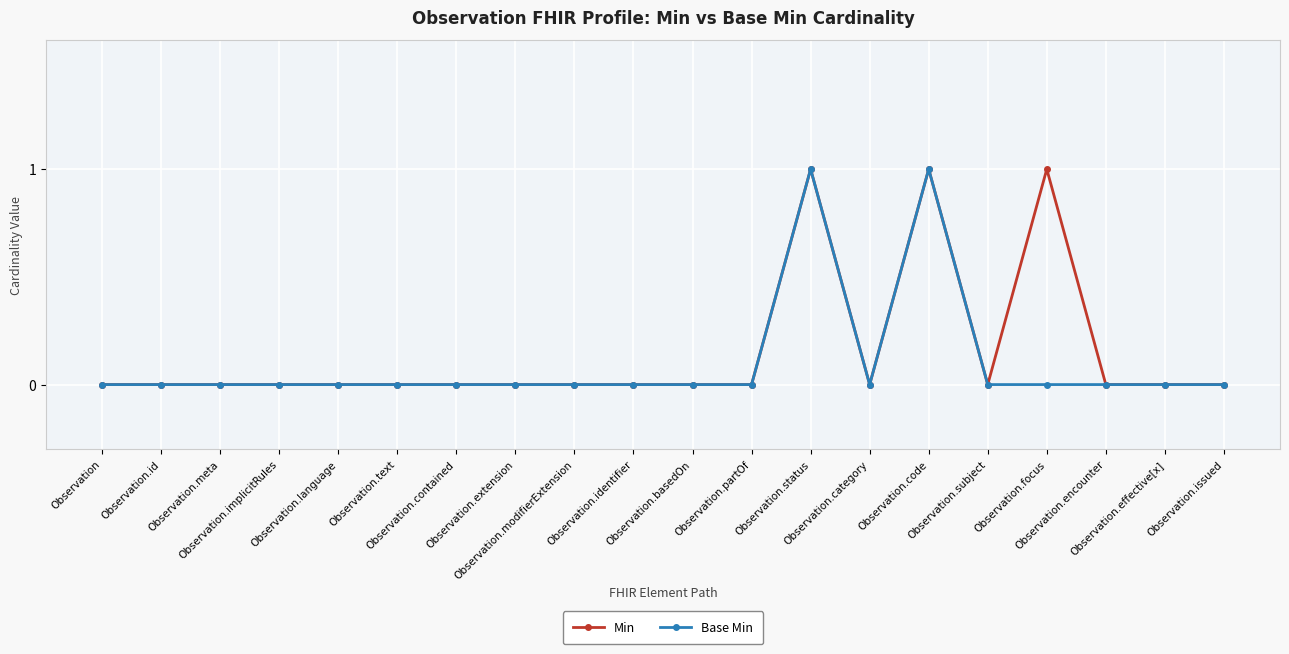

How many categories are shown in the chart?

20